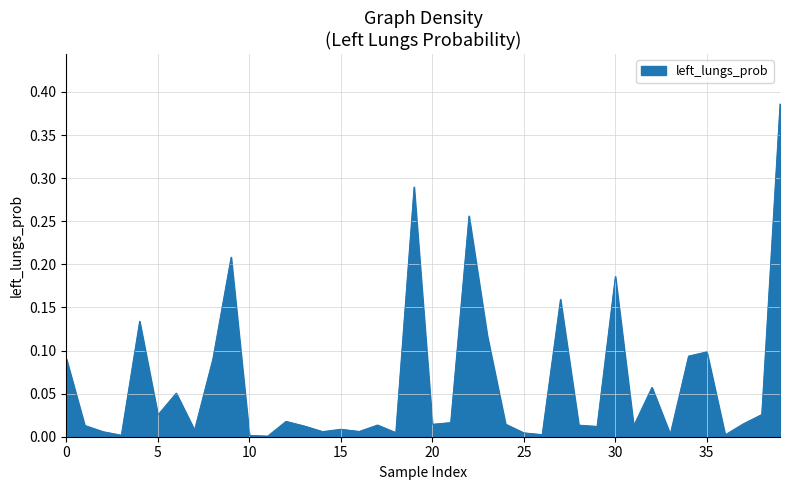

What is the average value?

0.1